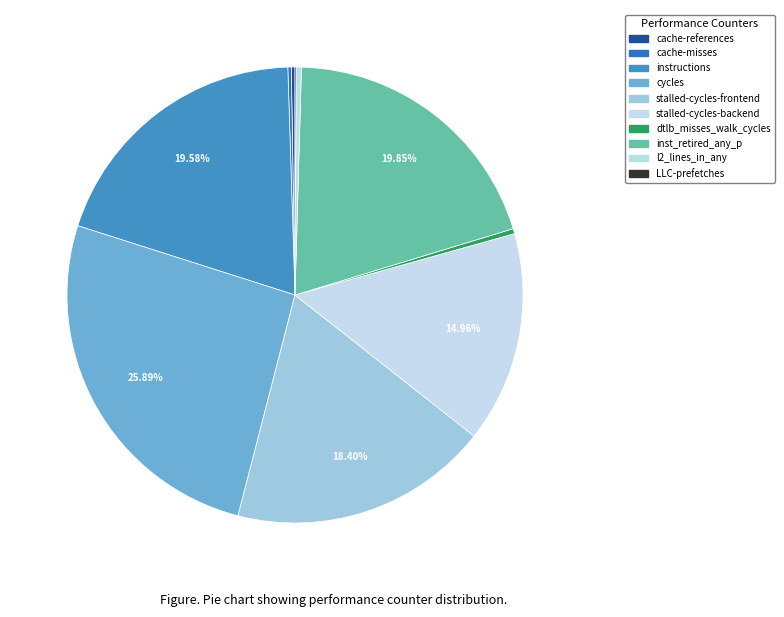

Which slice is the largest?

cycles